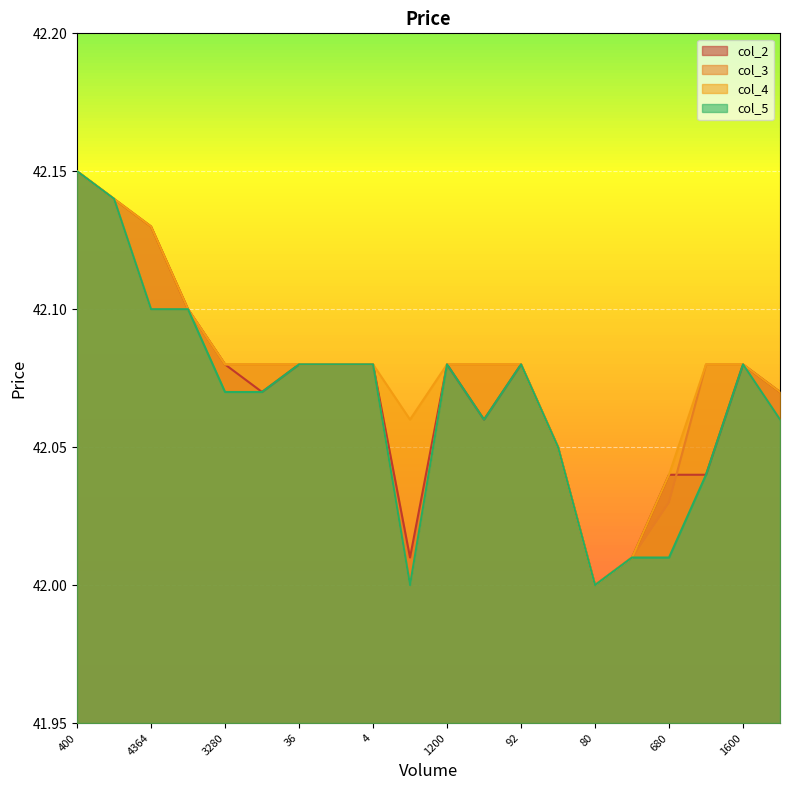

True or false: col_3 and col_4 intersect in this chart.

False